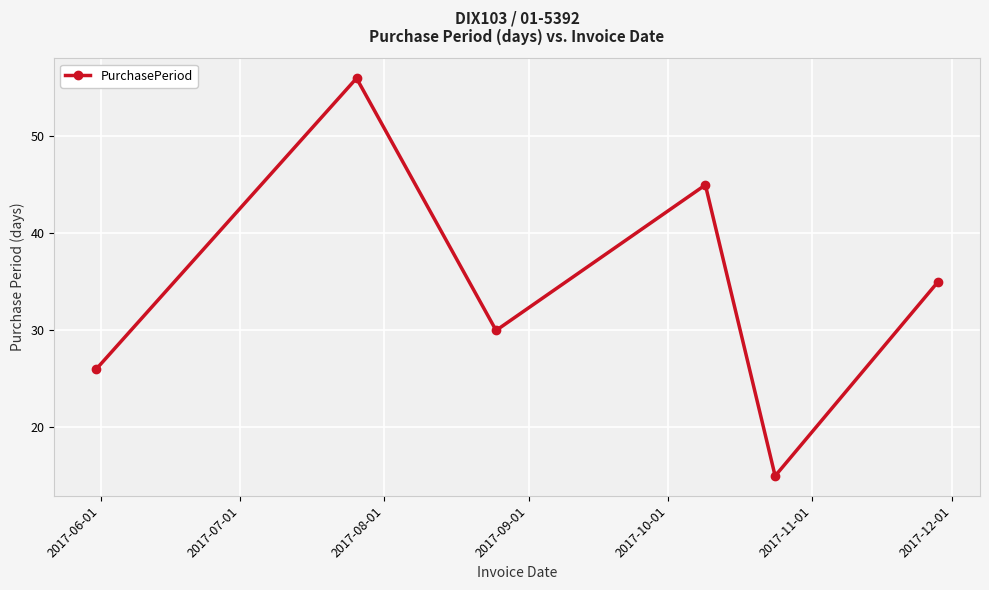

What is the difference between the maximum and second lowest values?

30